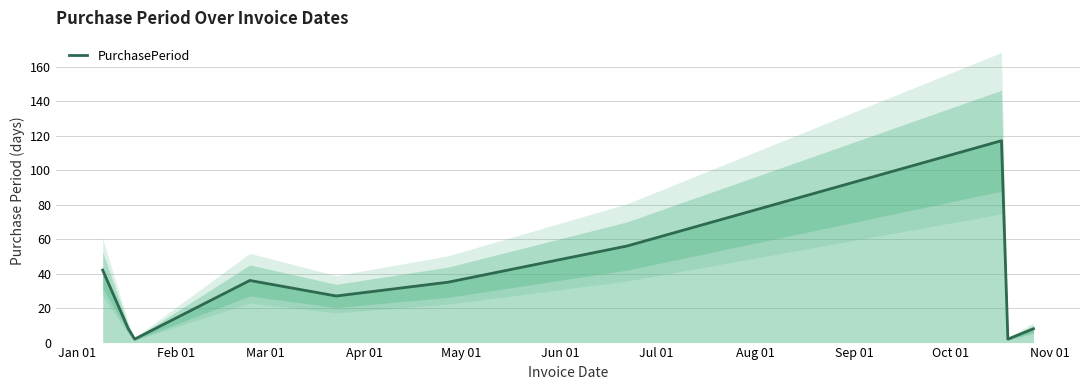

Reading left to right, what are all the values shown in this chart?

42	8	2	36	27	35	56	117	2	8